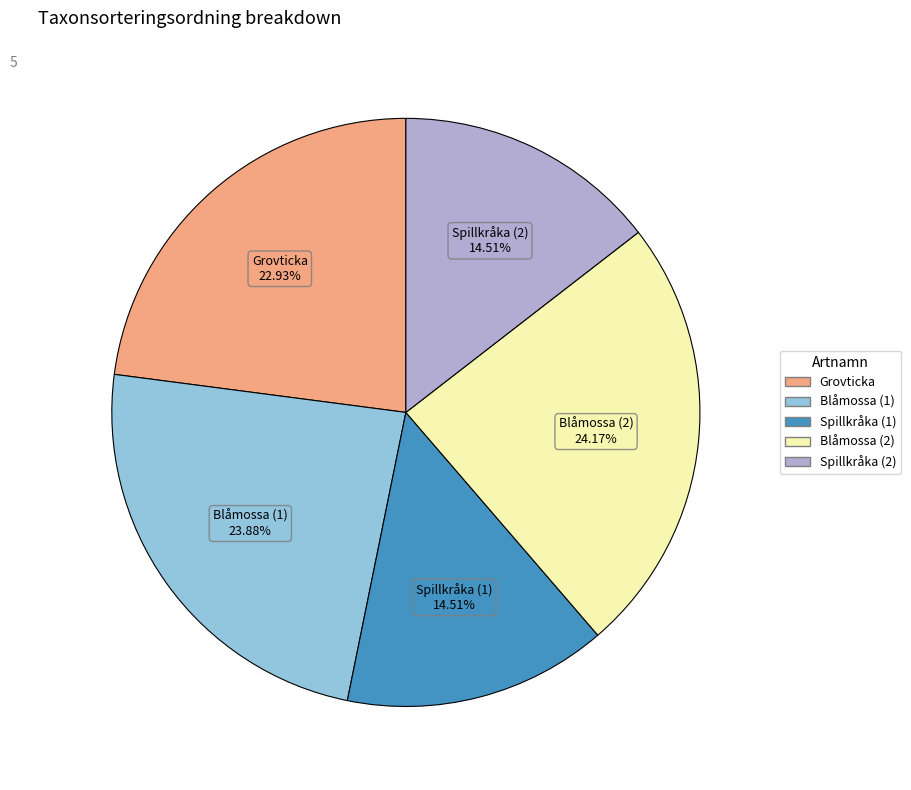

How many segments does this pie chart have?

5